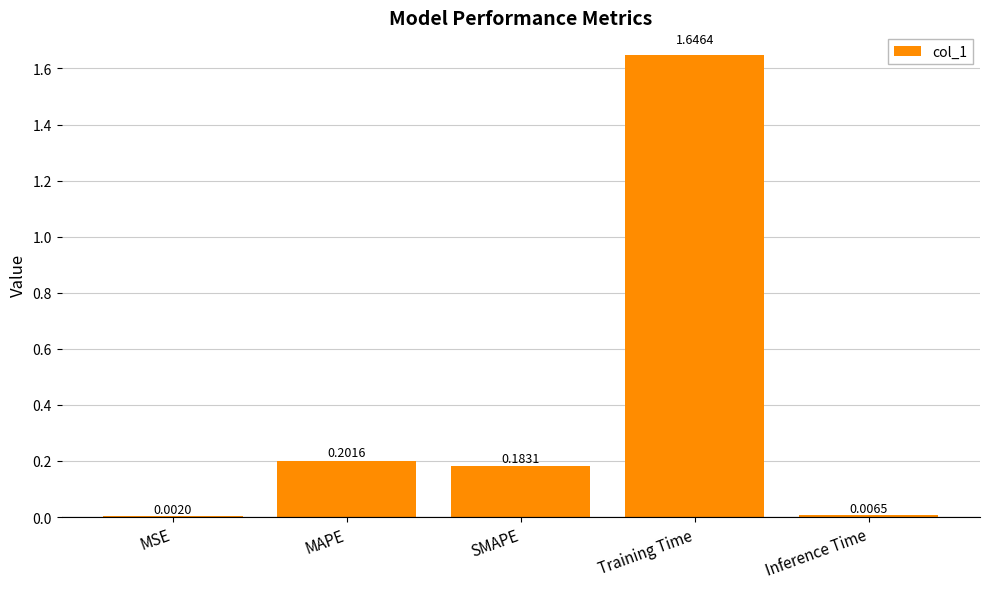

Where is the data nearest to the value 0?

MSE